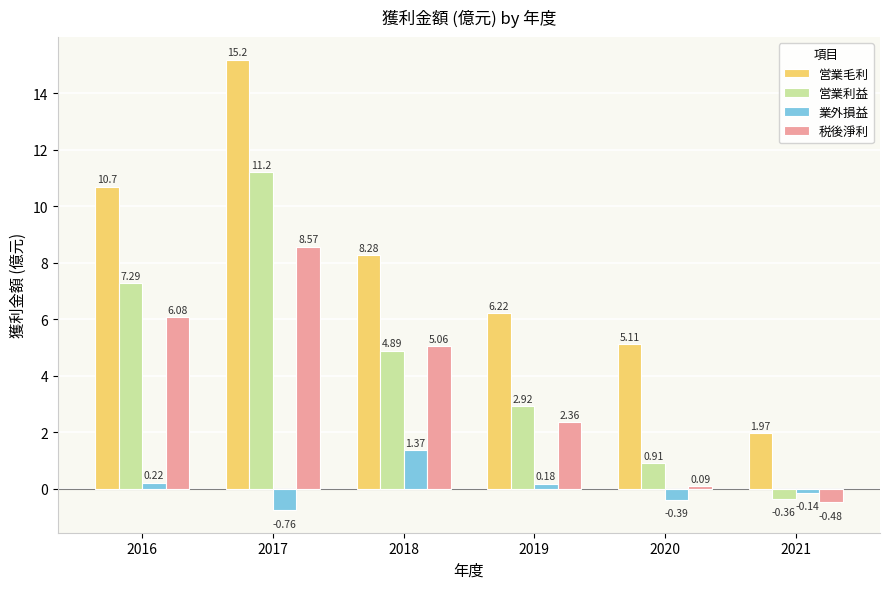

How many negative values does the 税後淨利 series have?

1